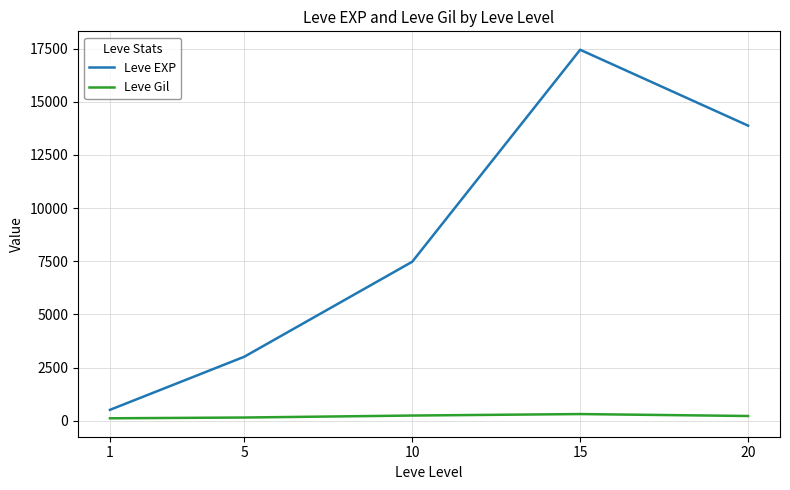

Which series has the largest range (max minus min)?

Leve EXP